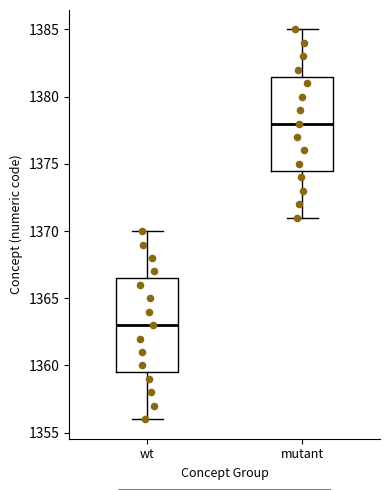

Where does the median line of the box for mutant sit on the y-axis? The values are not printed on the chart, so give them approximately, as read against the axis.

1378.0